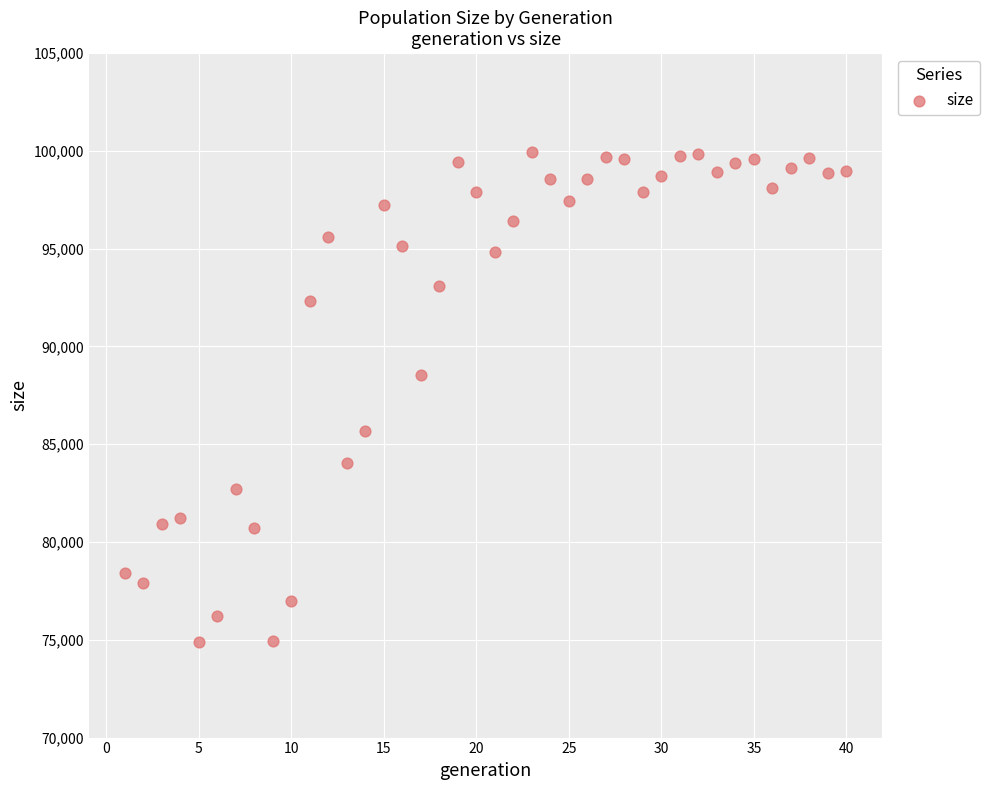

What is the range of X values (max minus min)?

39